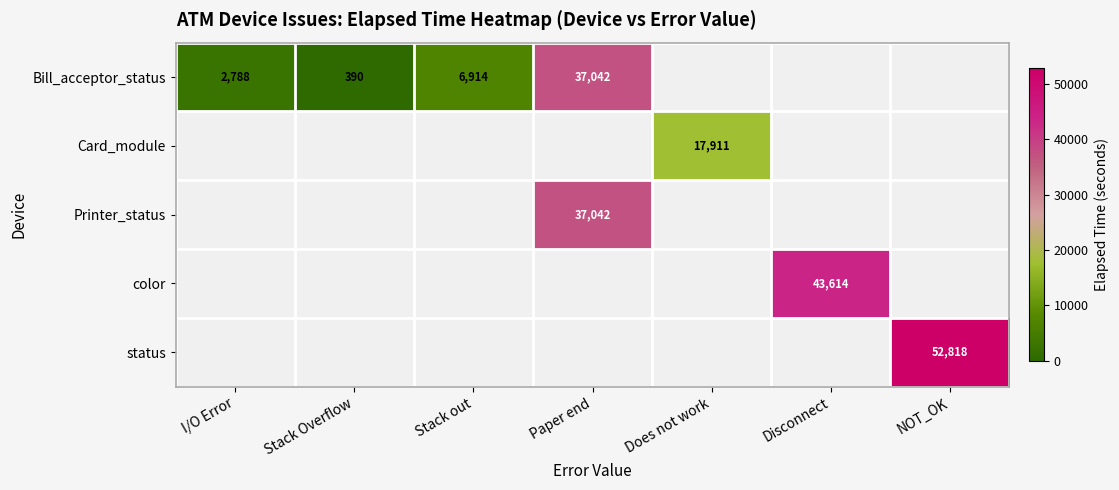

True or false: Bill_acceptor_status has a value of 61171 at Paper end.

False